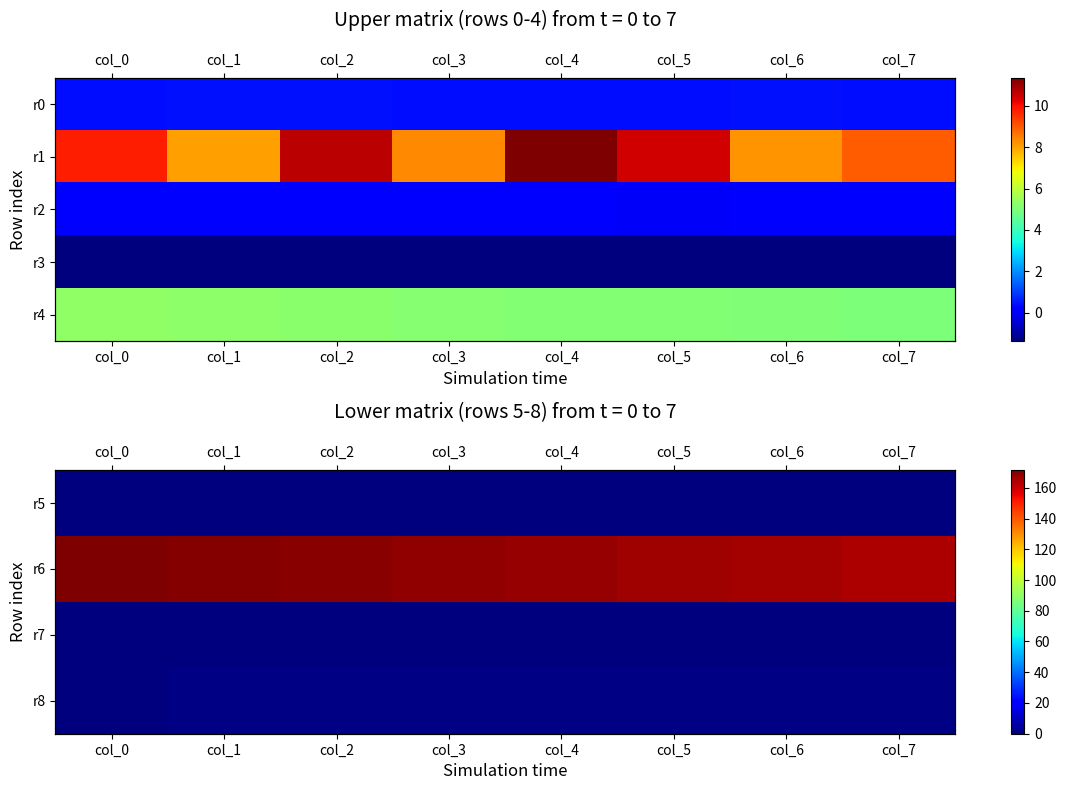

Which label corresponds to the smallest value in the chart?

col_0